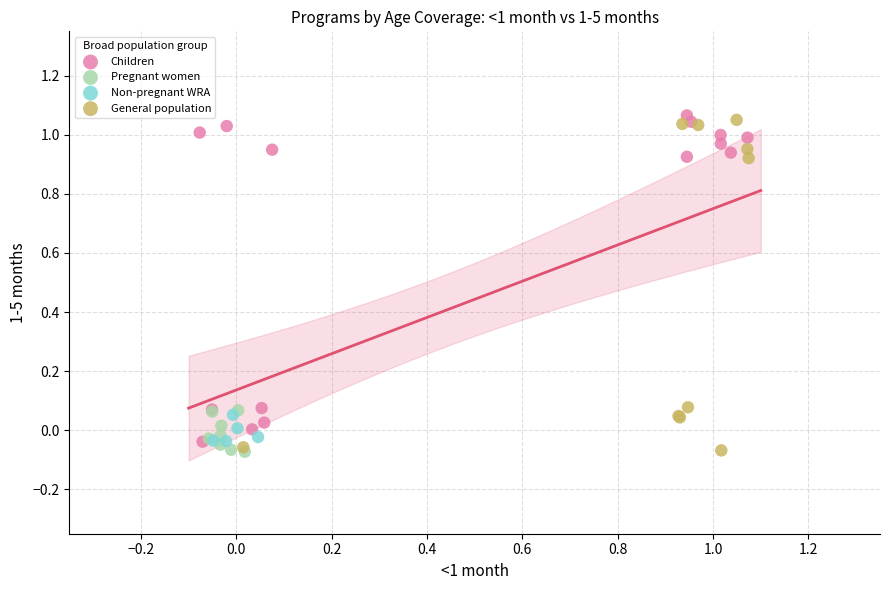

Which series has the widest spread of Y values?

General population